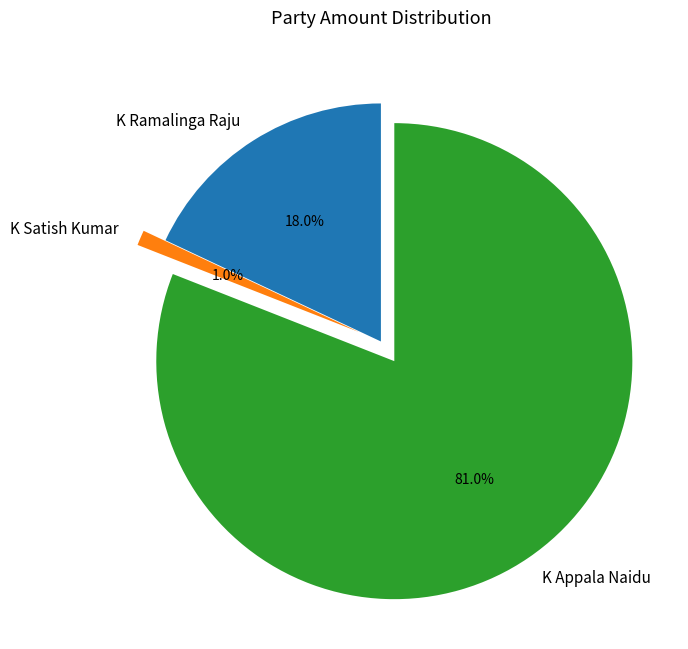

To the nearest percent, what percentage of the pie is K Satish Kumar?

1%